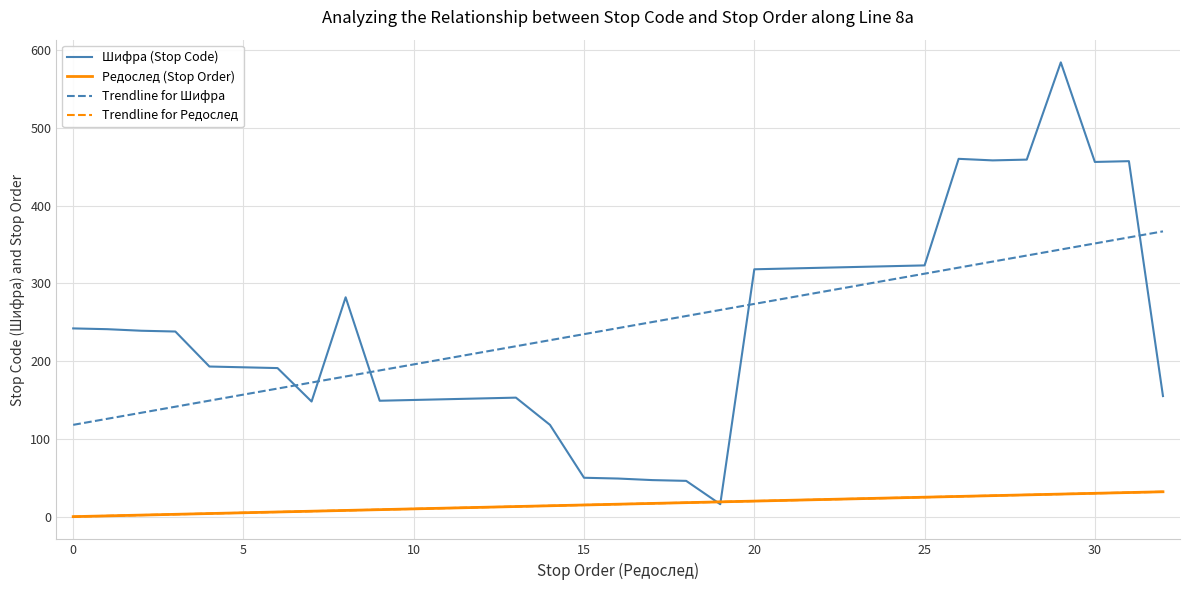

Is this an area chart (filled region under the line)?

No